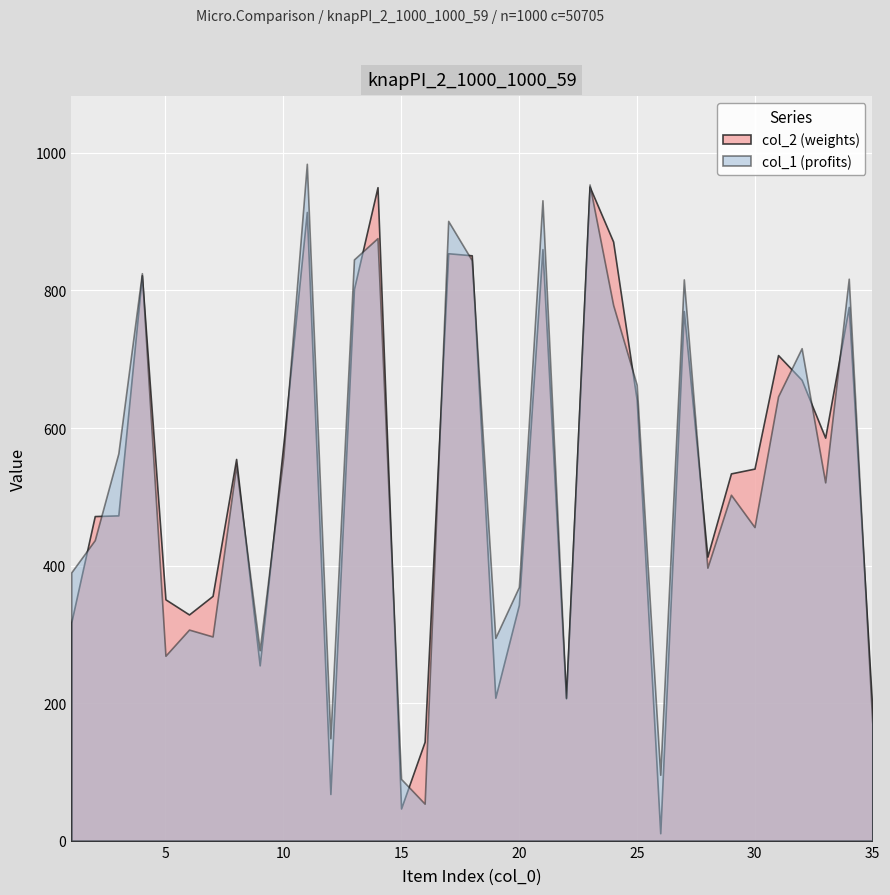

Rank the series by their maximum value, from highest to lowest.

col_1 (profits), col_2 (weights)